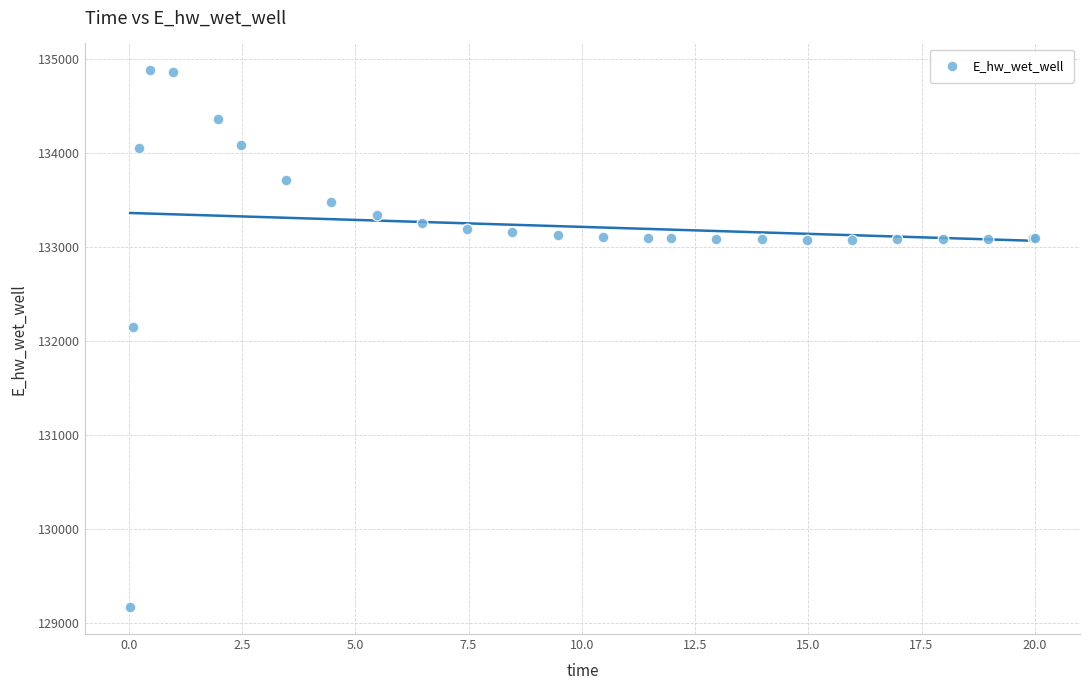

What Y value in the scatter plot is closest to 132021?

132146.4